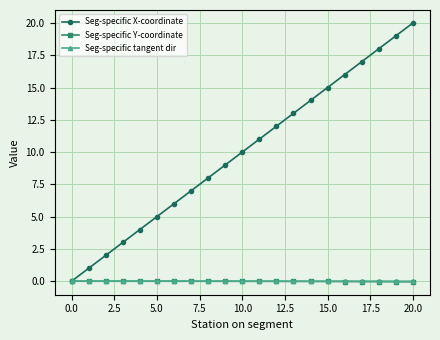

Which series has the largest total across all categories?

Seg-specific X-coordinate